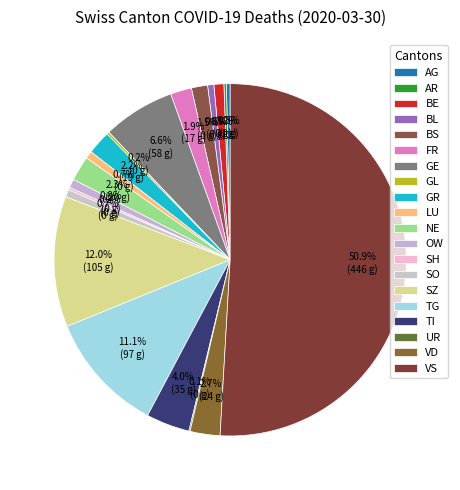

Combined, do VS and SH account for over 50%?

Yes